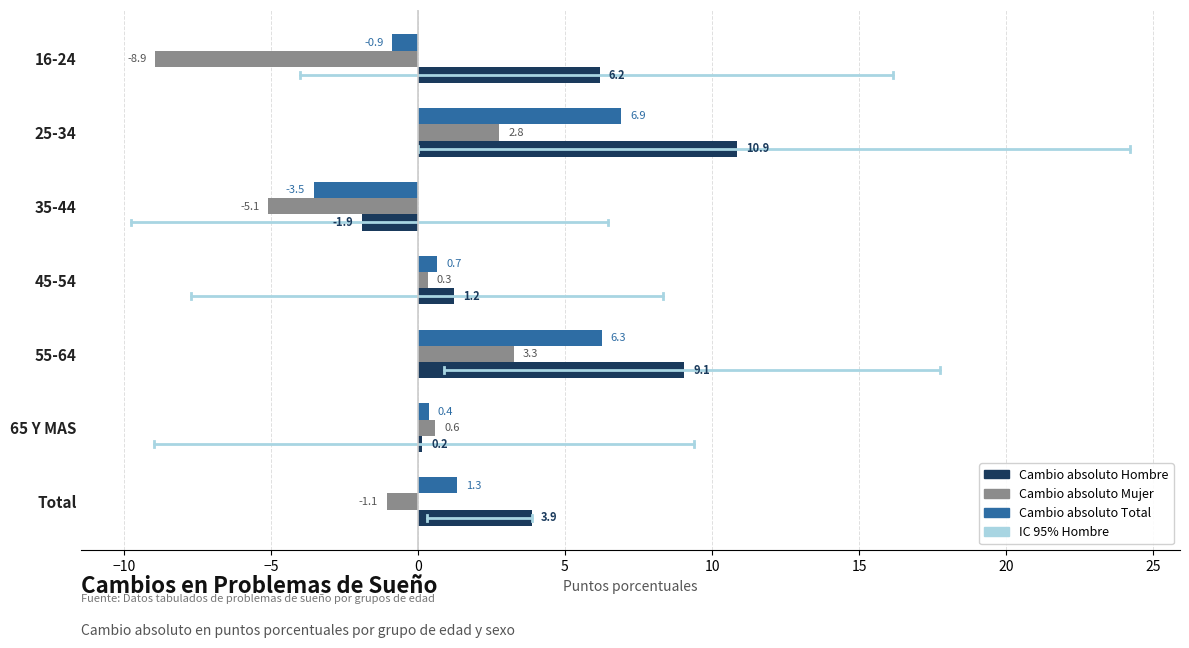

What is the spread (max minus min) of values at 25-34?

8.1